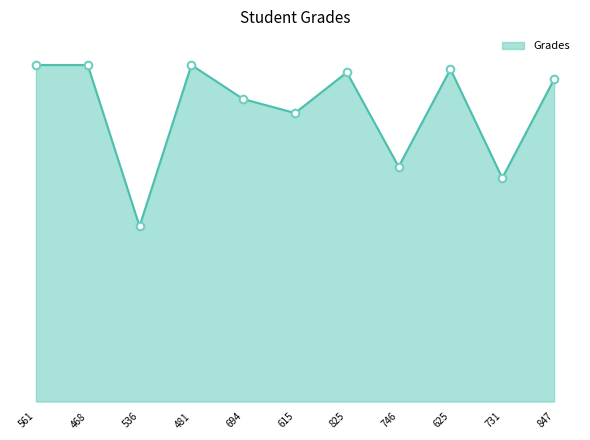

Does the chart have visible grid lines?

No